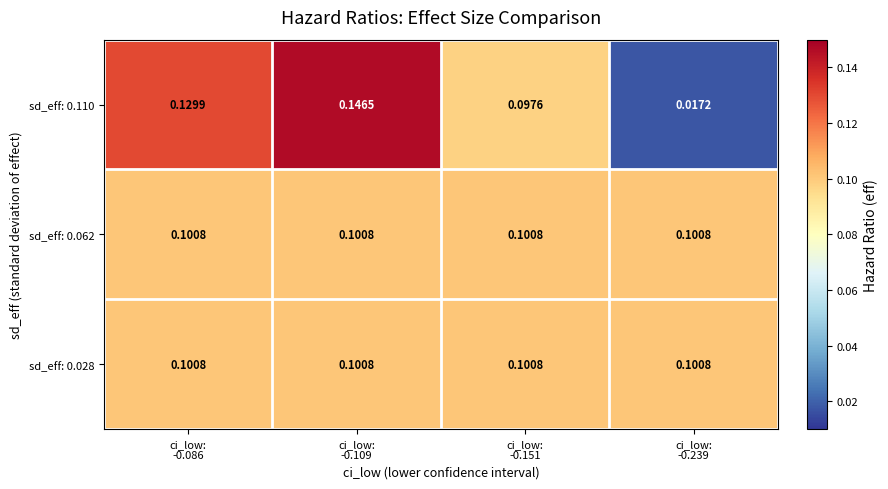

Between ci_low:
-0.086 and ci_low:
-0.151, which series saw the biggest shift?

sd_eff: 0.110